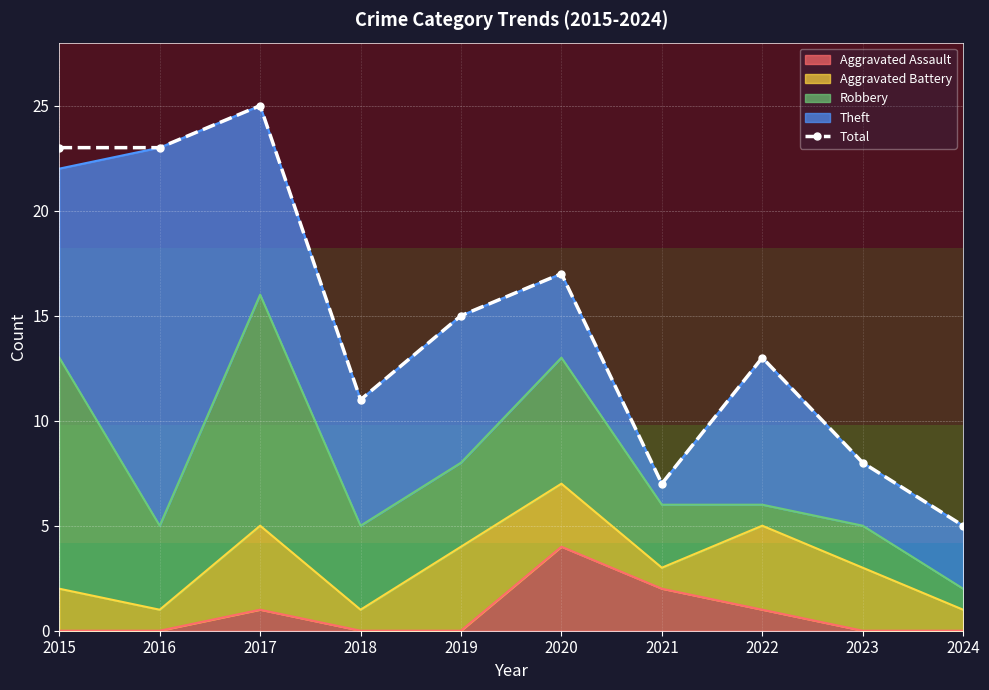

What is the sum of all values?

147